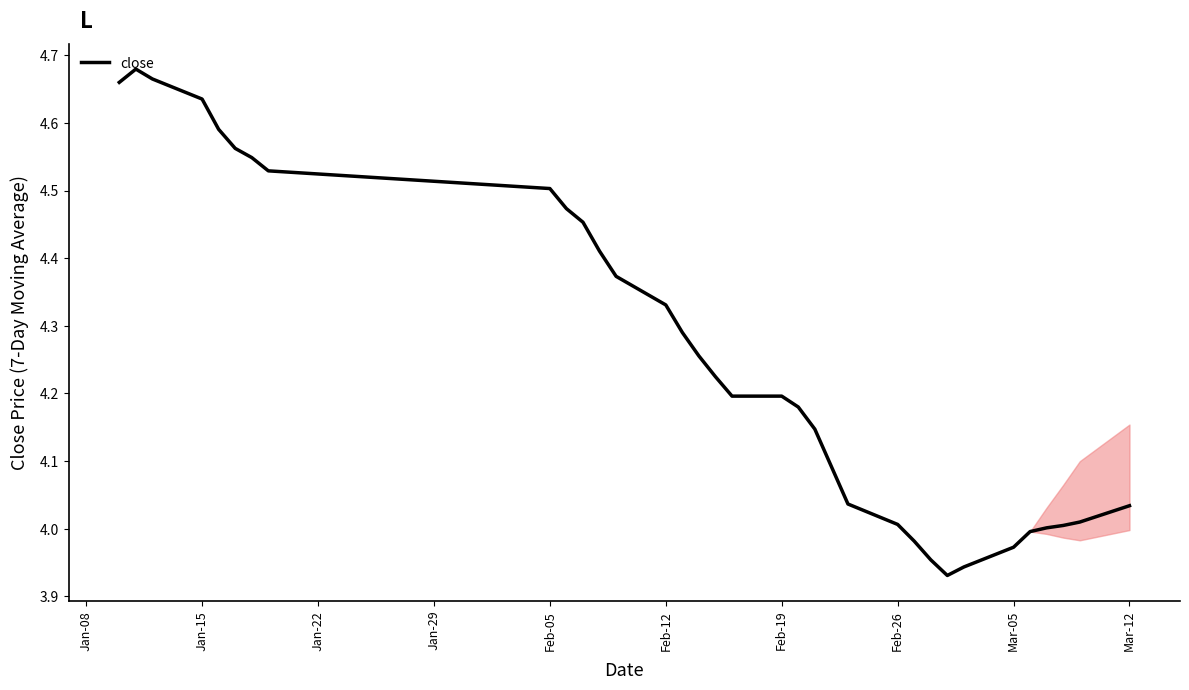

What is the change in value from Jan-15 to Mar-12?

-0.6